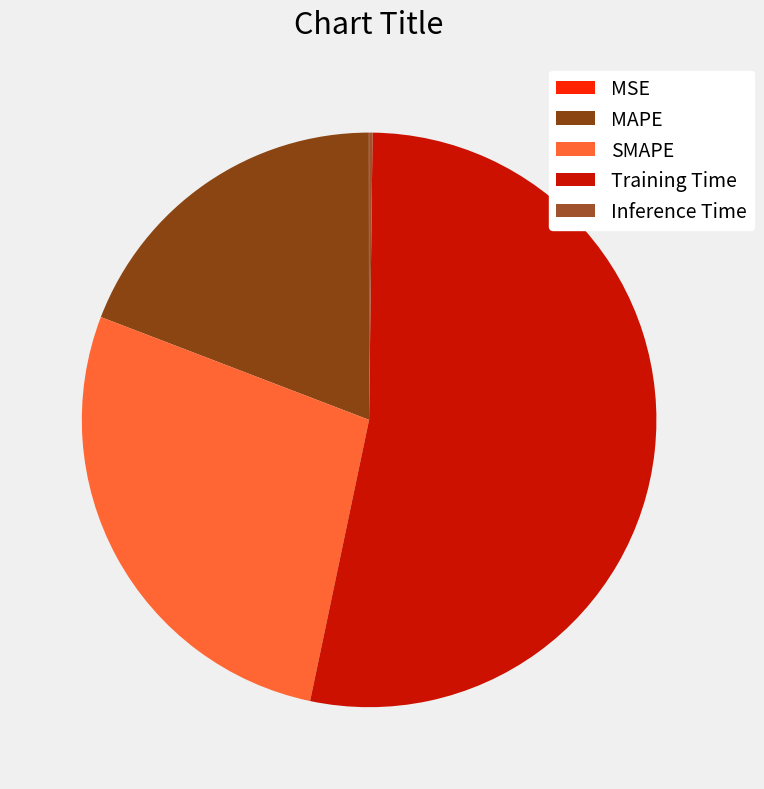

To the nearest percent, what is the difference between the largest and smallest slice percentages?

53%